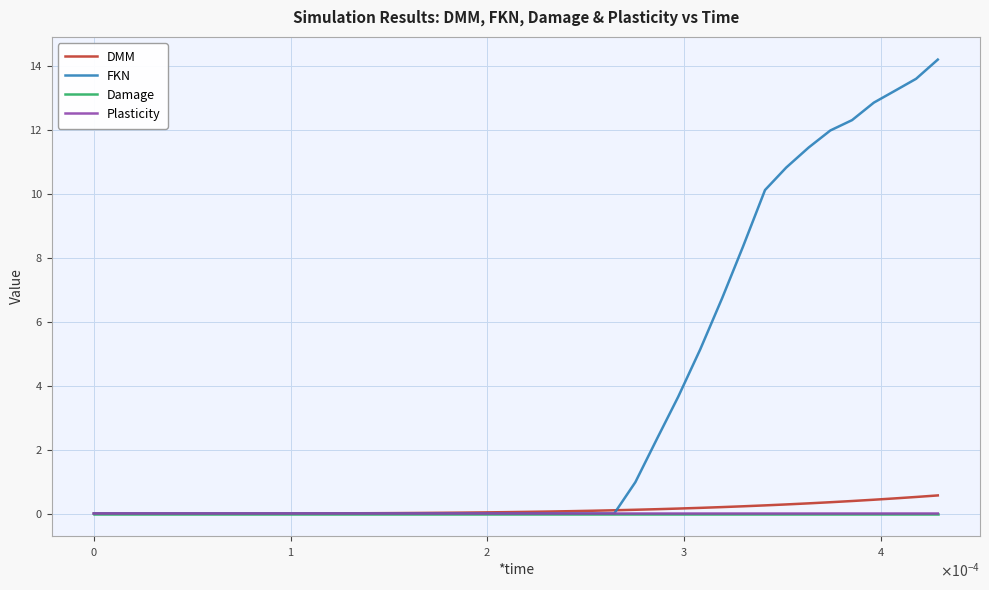

Which series has the widest spread of values?

FKN